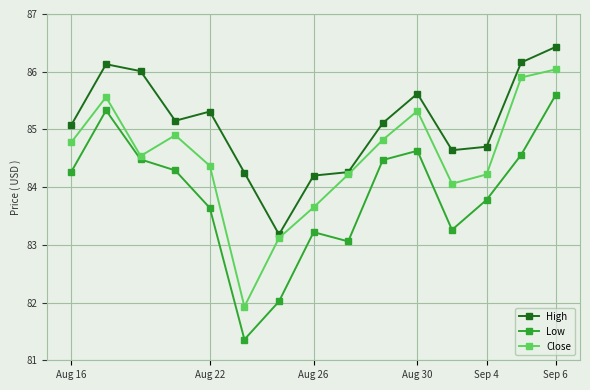

True or false: Low and High cross at least once.

False